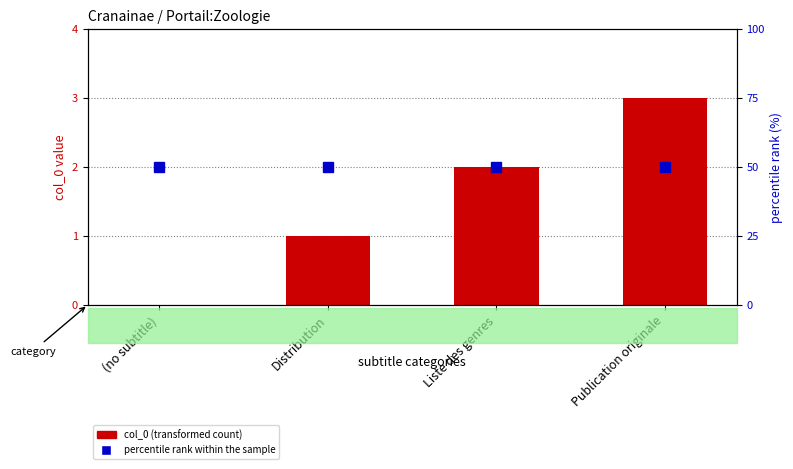

What are all the series names shown in the legend?

col_0, percentile rank within the sample